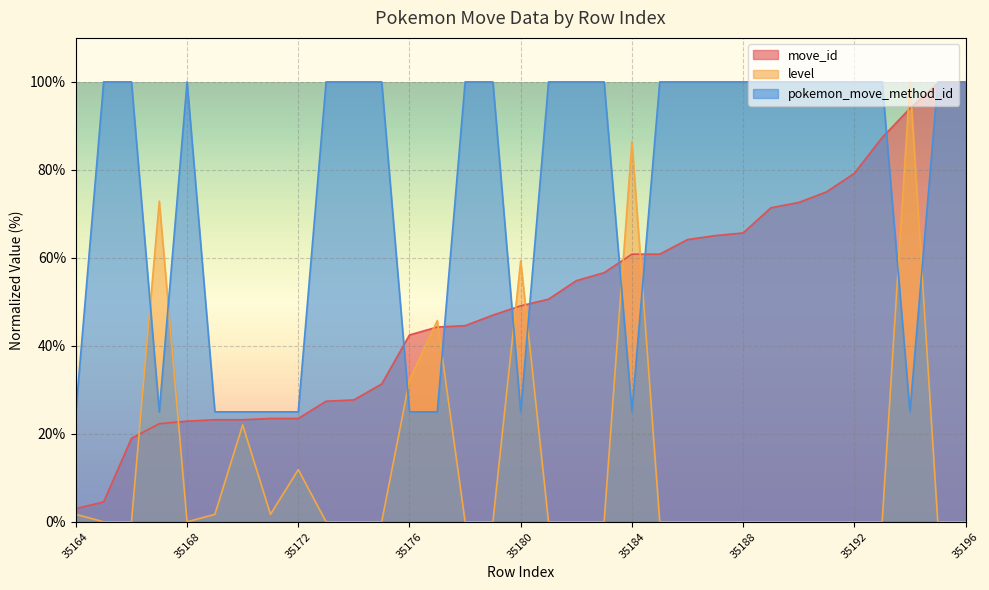

Reading left to right, list all the values displayed in this chart.

move_id: 3.0	4.5	19.0	22.3	22.9	23.2	23.2	23.5	23.5	27.4	27.7	31.3	42.5	44.3	44.6	47.0	49.1	50.6	54.8	56.6	60.8	60.8	64.2	65.1	65.7	71.4	72.6	75.0	79.2	87.3	94.0	99.7	100.0
level: 1.7	0.0	0.0	72.9	0.0	1.7	22.0	1.7	11.9	0.0	0.0	0.0	32.2	45.8	0.0	0.0	59.3	0.0	0.0	0.0	86.4	0.0	0.0	0.0	0.0	0.0	0.0	0.0	0.0	0.0	100.0	0.0	0.0
pokemon_move_method_id: 25.0	100.0	100.0	25.0	100.0	25.0	25.0	25.0	25.0	100.0	100.0	100.0	25.0	25.0	100.0	100.0	25.0	100.0	100.0	100.0	25.0	100.0	100.0	100.0	100.0	100.0	100.0	100.0	100.0	100.0	25.0	100.0	100.0